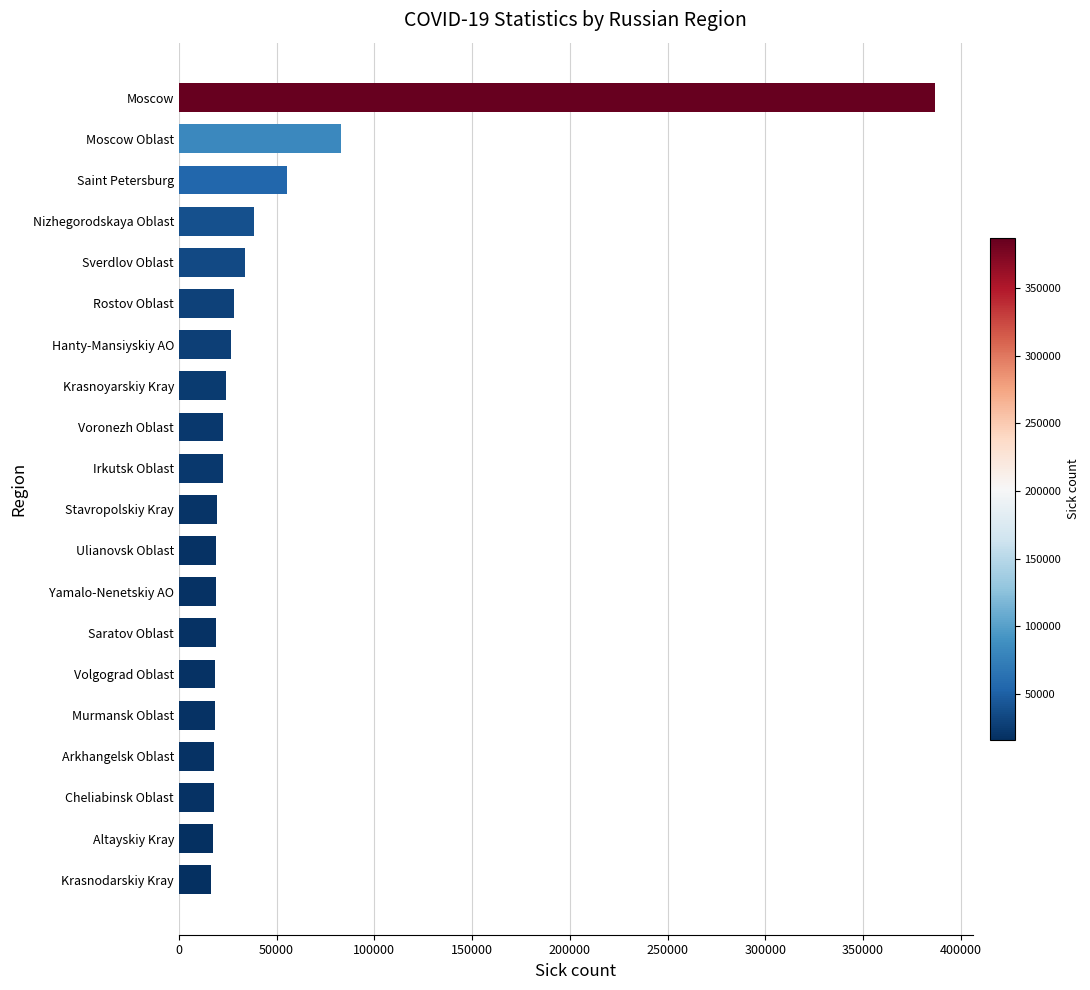

What is the ratio of the value at Saratov Oblast to the value at Krasnodarskiy Kray?

1.2